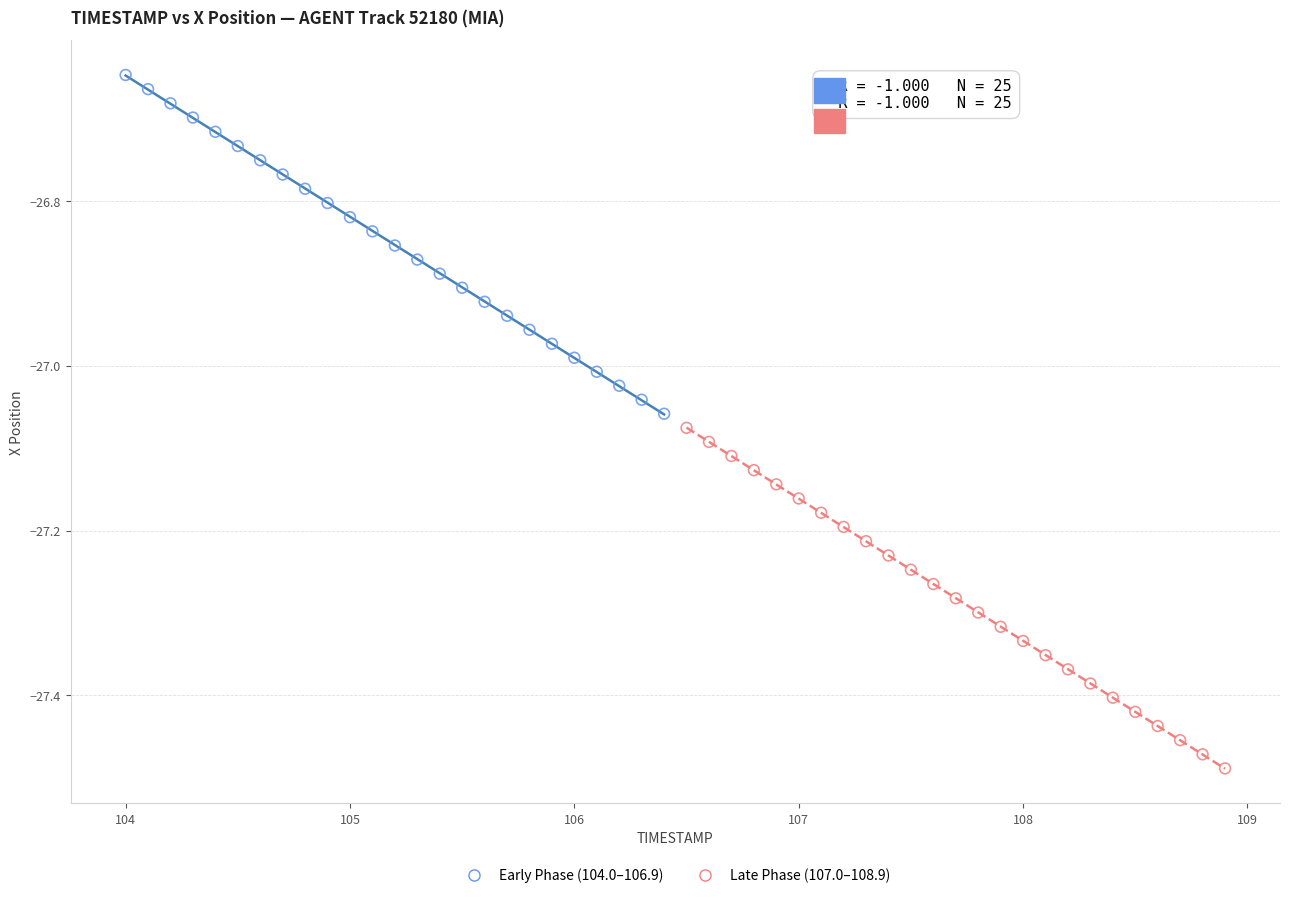

Which series contains the lowest Y value?

Late Phase (107.0–108.9)